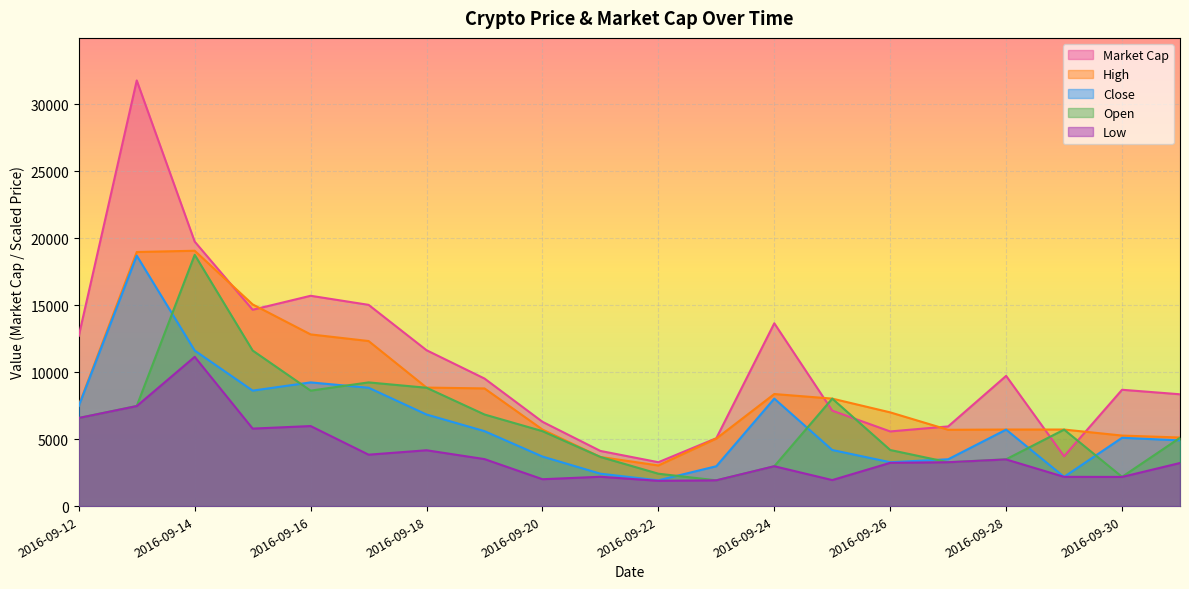

Reading left to right, transcribe all the data shown in this chart.

Market Cap: 2016-09-12=12710.0	2016-09-13=31764.0	2016-09-14=19738.0	2016-09-15=14654.0	2016-09-16=15698.0	2016-09-17=15021.0	2016-09-18=11635.0	2016-09-19=9522.0	2016-09-20=6295.0	2016-09-21=4120.0	2016-09-22=3279.0	2016-09-23=5070.0	2016-09-24=13646.0	2016-09-25=7127.0	2016-09-26=5575.0	2016-09-27=5950.0	2016-09-28=9720.0	2016-09-29=3725.0	2016-09-30=8685.0	2016-10-01=8348.0
High: 2016-09-12=7516.9	2016-09-13=18963.3	2016-09-14=19058.4	2016-09-15=15052.8	2016-09-16=12815.5	2016-09-17=12321.1	2016-09-18=8847.9	2016-09-19=8784.5	2016-09-20=5716.9	2016-09-21=3669.7	2016-09-22=3035.9	2016-09-23=5045.1	2016-09-24=8366.2	2016-09-25=8023.9	2016-09-26=6997.2	2016-09-27=5697.9	2016-09-28=5716.9	2016-09-29=5716.9	2016-09-30=5266.9	2016-10-01=5121.1
Close: 2016-09-12=7478.9	2016-09-13=18690.8	2016-09-14=11611.2	2016-09-15=8619.7	2016-09-16=9234.5	2016-09-17=8835.2	2016-09-18=6838.7	2016-09-19=5596.5	2016-09-20=3701.4	2016-09-21=2421.1	2016-09-22=1926.8	2016-09-23=2978.9	2016-09-24=8023.9	2016-09-25=4189.4	2016-09-26=3276.8	2016-09-27=3498.6	2016-09-28=5710.5	2016-09-29=2186.6	2016-09-30=5102.1	2016-10-01=4905.6
Open: 2016-09-12=6578.9	2016-09-13=7478.9	2016-09-14=18754.2	2016-09-15=11611.2	2016-09-16=8619.7	2016-09-17=9234.5	2016-09-18=8835.2	2016-09-19=6838.7	2016-09-20=5596.5	2016-09-21=3669.7	2016-09-22=2421.1	2016-09-23=1926.8	2016-09-24=2978.9	2016-09-25=8023.9	2016-09-26=4189.4	2016-09-27=3276.8	2016-09-28=3498.6	2016-09-29=5710.5	2016-09-30=2186.6	2016-10-01=5102.1
Low: 2016-09-12=6578.9	2016-09-13=7466.2	2016-09-14=11142.2	2016-09-15=5786.6	2016-09-16=5976.7	2016-09-17=3840.8	2016-09-18=4170.4	2016-09-19=3511.3	2016-09-20=2009.1	2016-09-21=2193.0	2016-09-22=1888.7	2016-09-23=1926.8	2016-09-24=2978.9	2016-09-25=1945.8	2016-09-26=3232.4	2016-09-27=3276.8	2016-09-28=3485.9	2016-09-29=2186.6	2016-09-30=2180.3	2016-10-01=3219.7